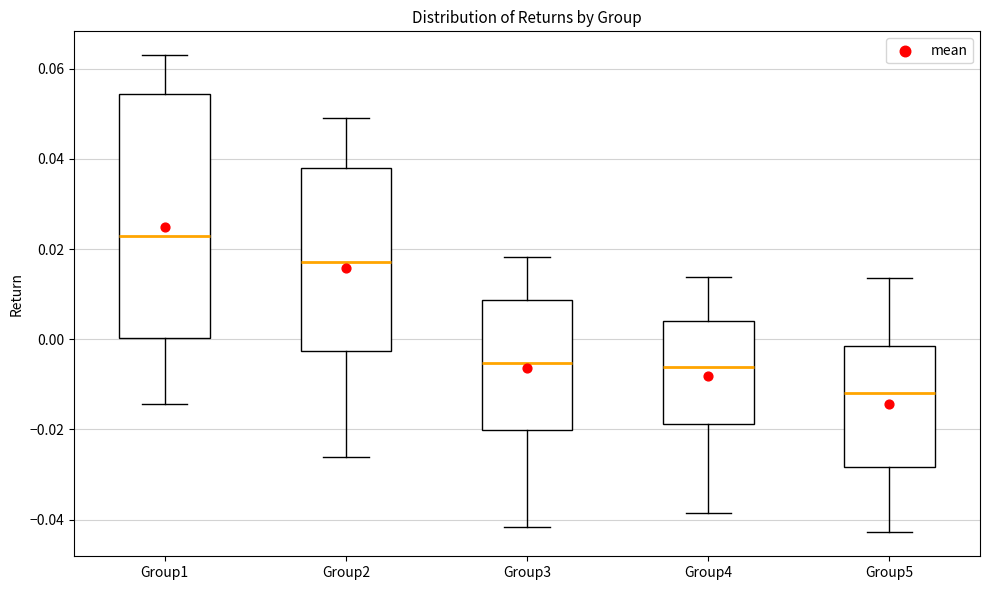

Where is the upper edge of the box for Group3 on the y-axis? The values are not printed on the chart, so give them approximately, as read against the axis.

0.008